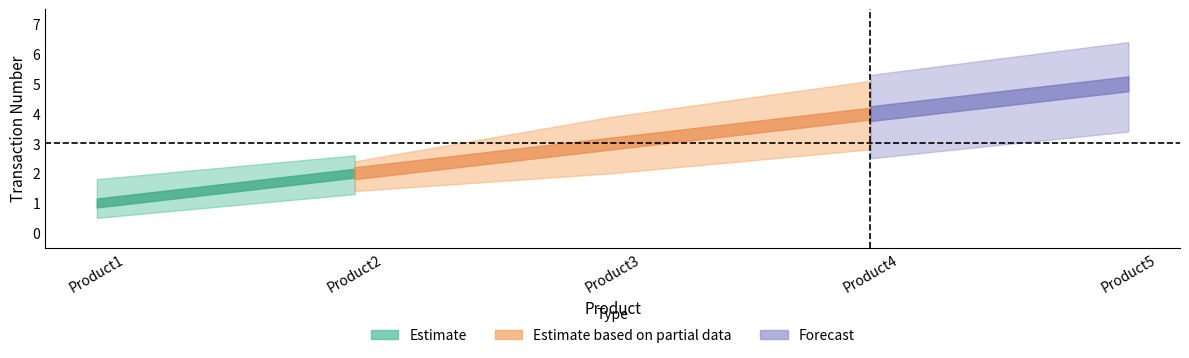

What is the greatest value displayed?

5